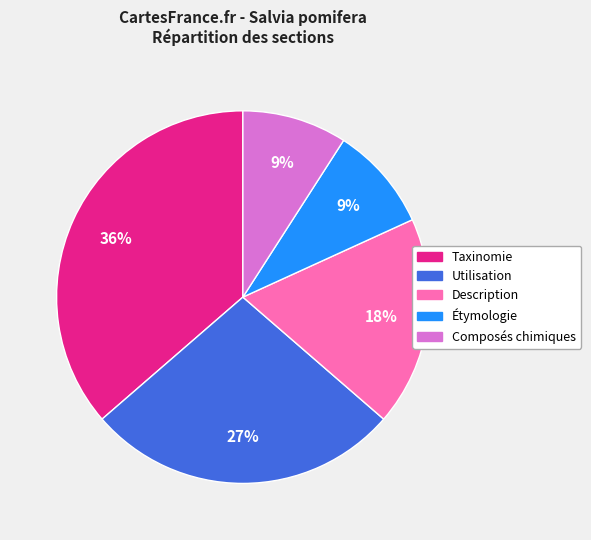

The Utilisation slice represents 39% of the pie. True or false?

False